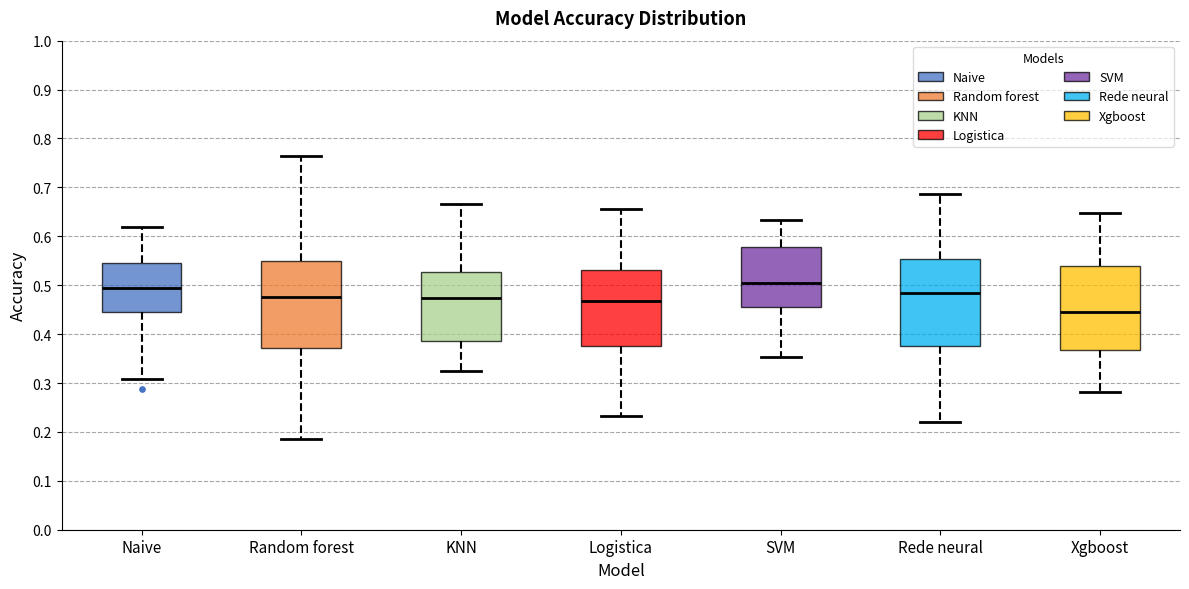

Reading left to right, transcribe this box plot: for each box, give where its median line is, the range the box spans, and where its two whiskers end, as read against the y-axis. The values are not printed on the chart, so give them approximately, as read against the axis.

Naive: median 0.50, box 0.45 to 0.54, whiskers 0.31 to 0.62
Random forest: median 0.48, box 0.37 to 0.55, whiskers 0.19 to 0.76
KNN: median 0.47, box 0.39 to 0.53, whiskers 0.32 to 0.67
Logistica: median 0.47, box 0.38 to 0.53, whiskers 0.23 to 0.66
SVM: median 0.51, box 0.46 to 0.58, whiskers 0.35 to 0.63
Rede neural: median 0.48, box 0.38 to 0.55, whiskers 0.22 to 0.69
Xgboost: median 0.44, box 0.37 to 0.54, whiskers 0.28 to 0.65